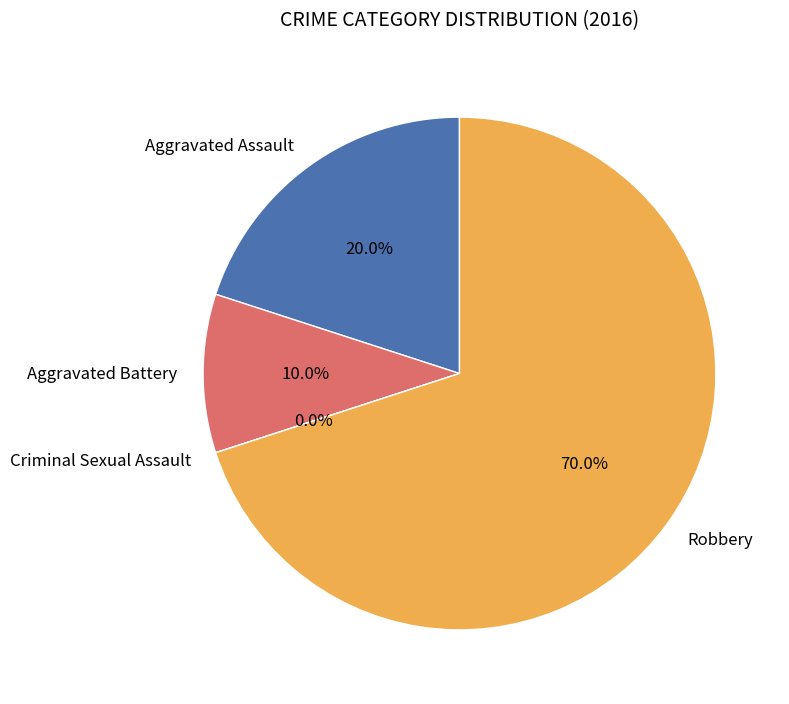

True or false: Aggravated Assault accounts for 32% of the total.

False